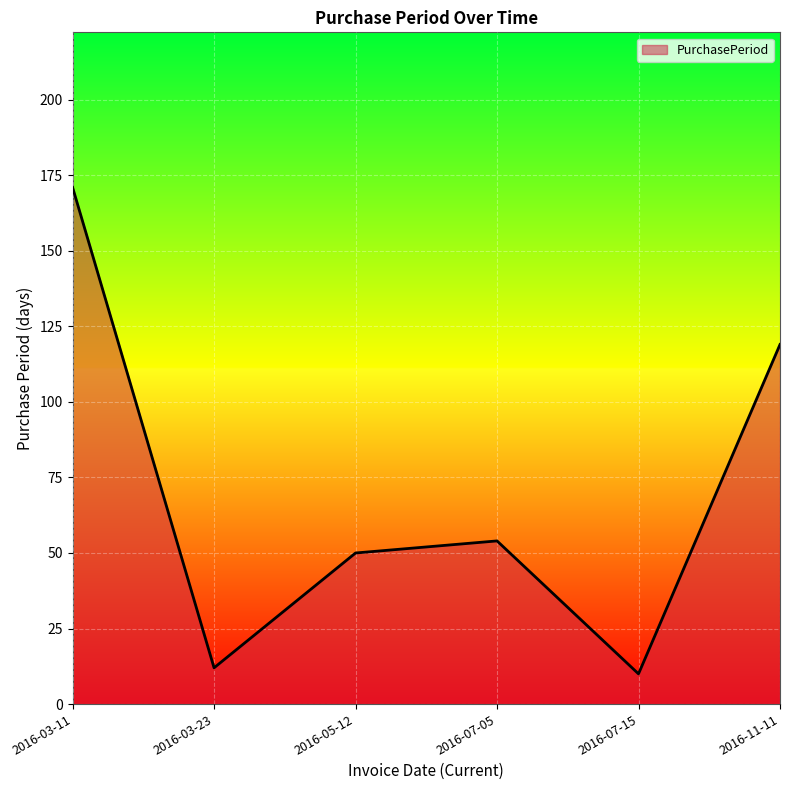

What is the maximum value shown in the chart?

171